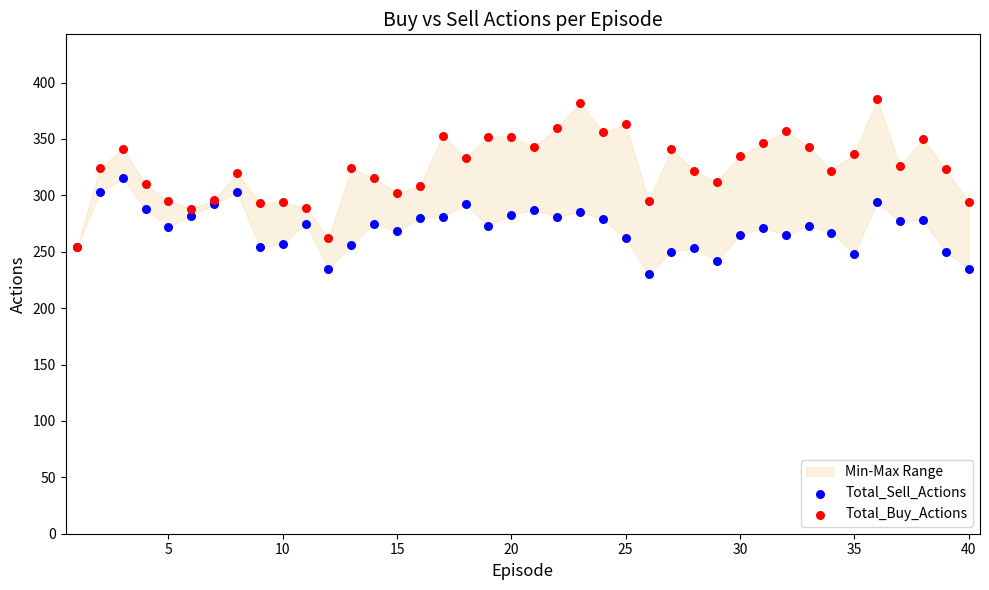

Which series reaches the maximum Y coordinate?

Total_Buy_Actions